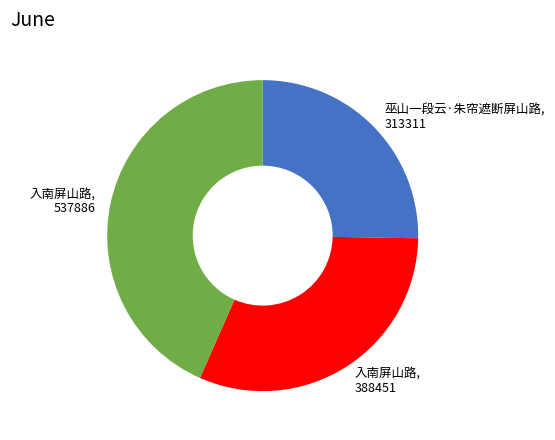

Is there a majority slice in this chart?

No